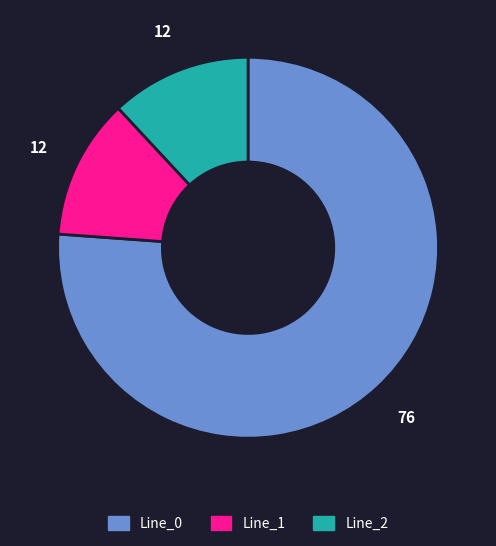

Is the sum of Line_2 and Line_0 greater than half?

Yes